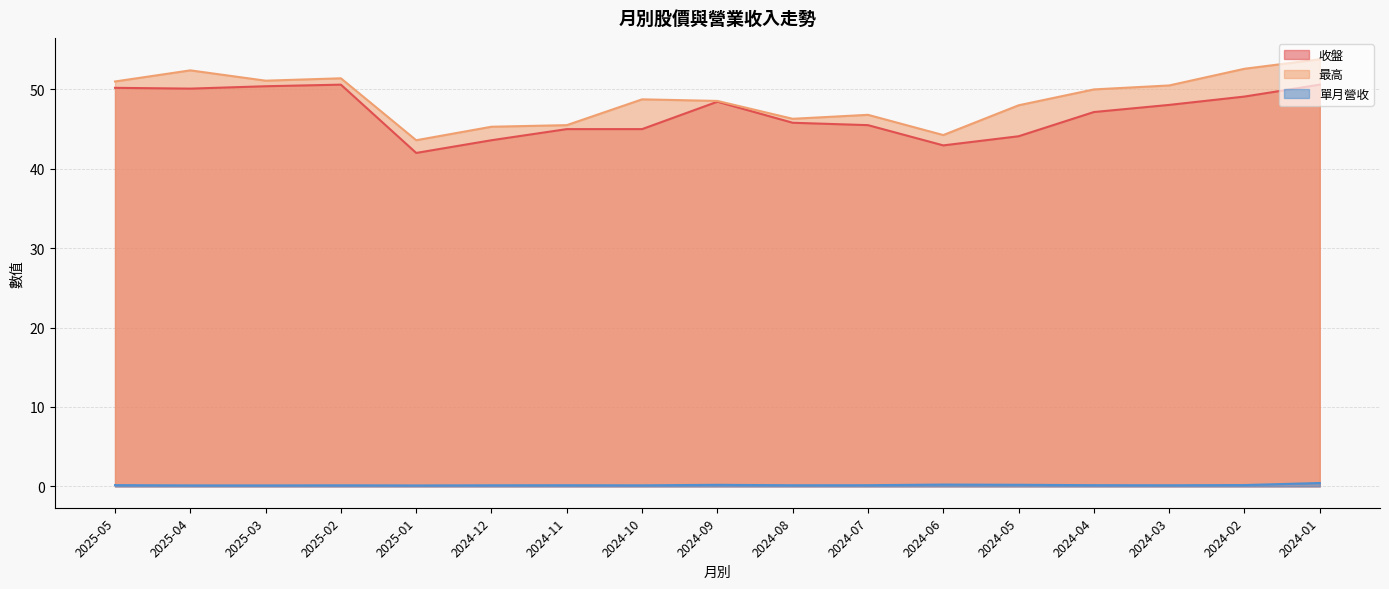

True or false: 單月營收 and 收盤 intersect in this chart.

False